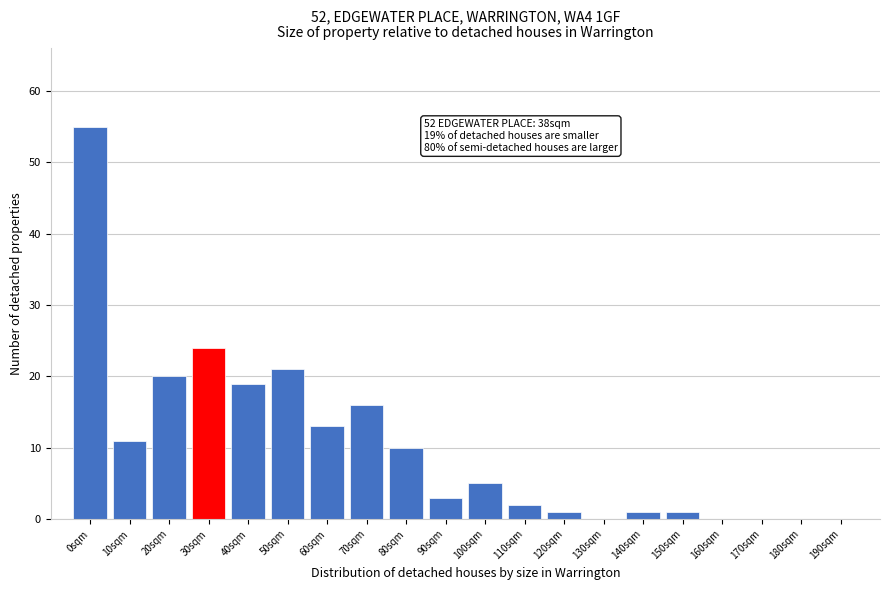

Reading left to right, extract all data points from this chart.

0sqm=55	10sqm=11	20sqm=20	30sqm=24	40sqm=19	50sqm=21	60sqm=13	70sqm=16	80sqm=10	90sqm=3	100sqm=5	110sqm=2	120sqm=1	130sqm=0	140sqm=1	150sqm=1	160sqm=0	170sqm=0	180sqm=0	190sqm=0